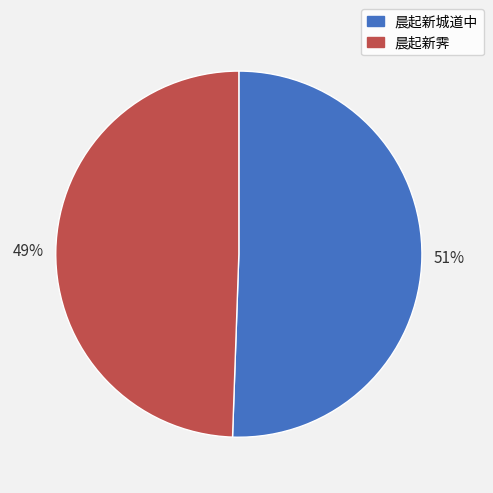

Combined, do 晨起新霁 and 晨起新城道中 account for over 50%?

Yes